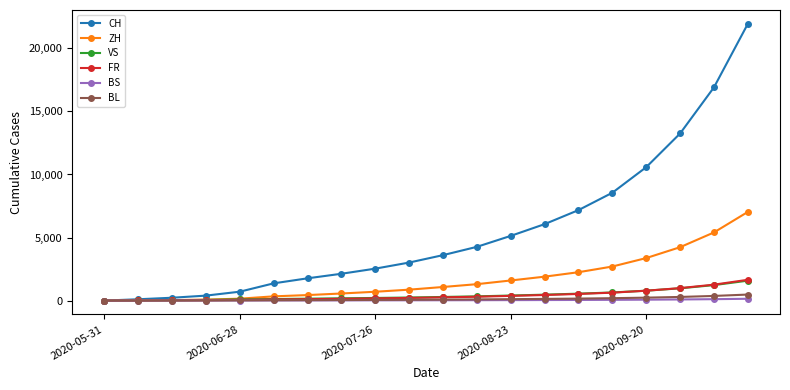

What are all the series names shown in the legend?

CH, ZH, VS, FR, BS, BL